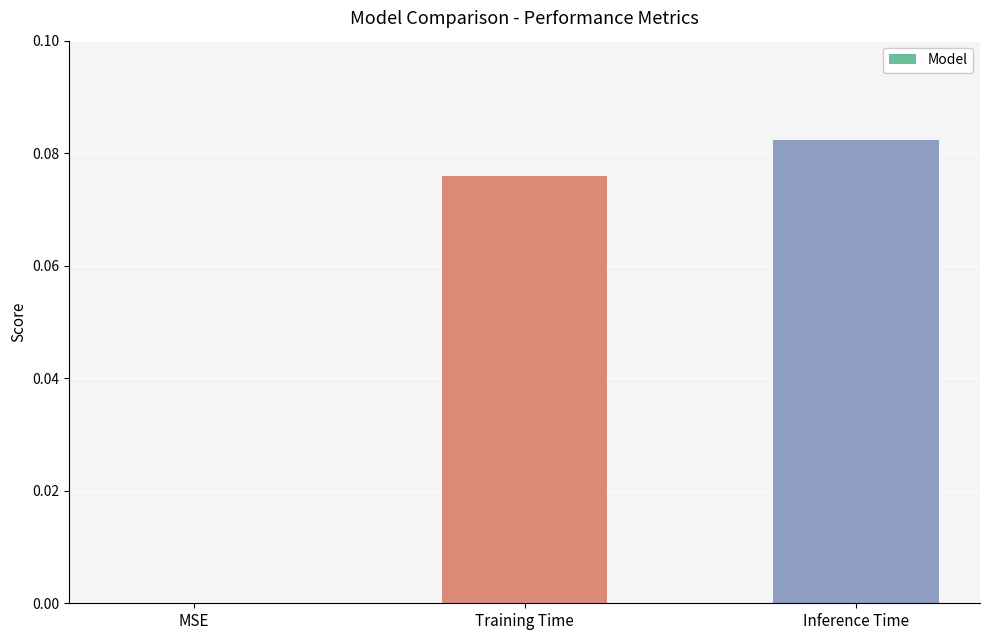

Which has a higher value, Training Time or Inference Time?

Inference Time